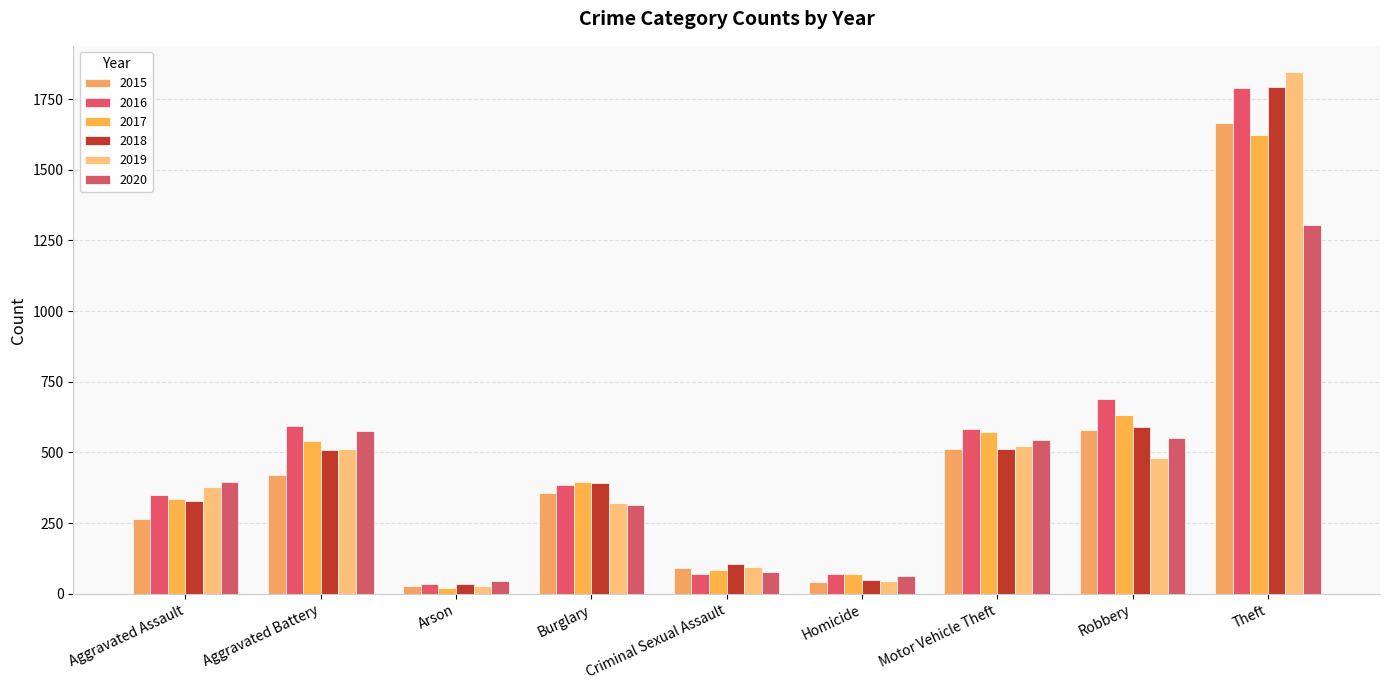

Are the bars horizontal?

No